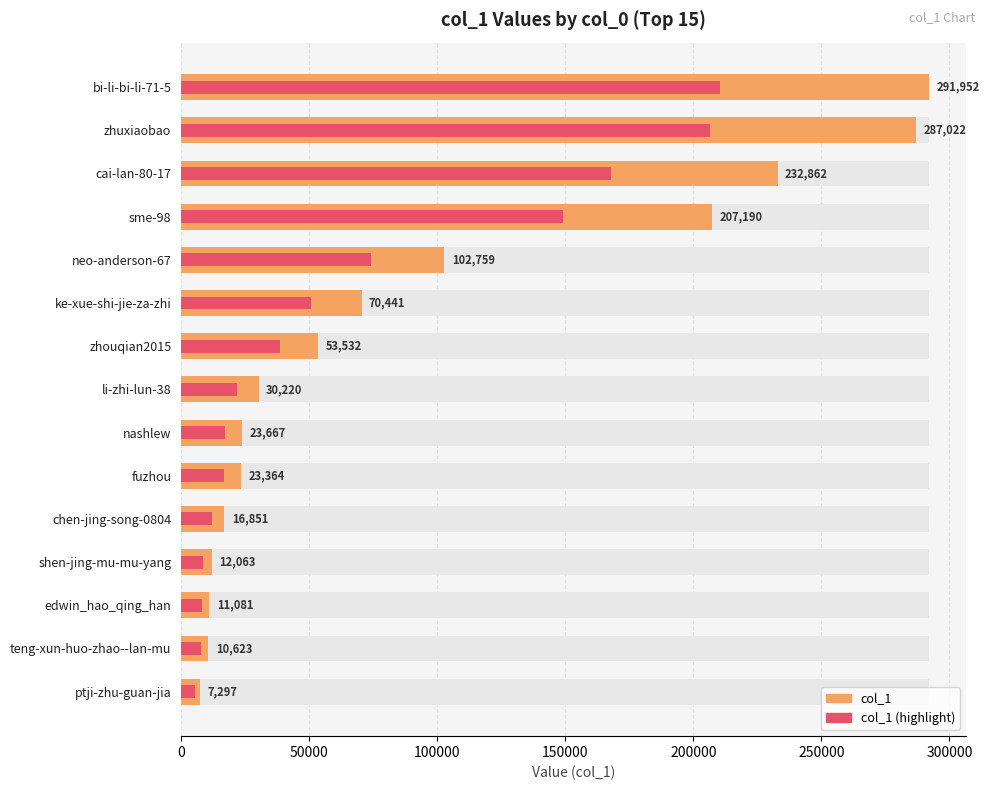

What is the sum of the col_1 values at neo-anderson-67 and cai-lan-80-17?

335621.0